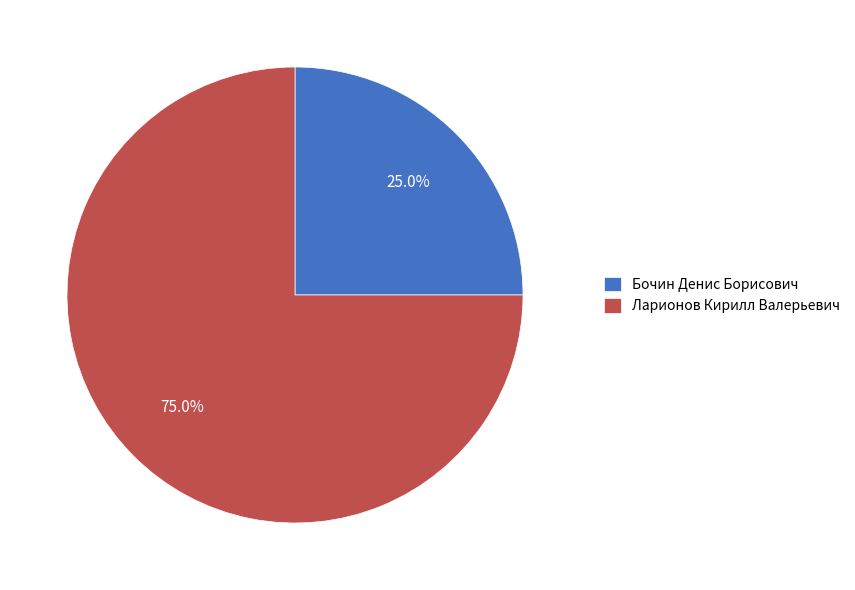

What is the ratio of the value at Ларионов Кирилл Валерьевич to the value at Бочин Денис Борисович?

3.0